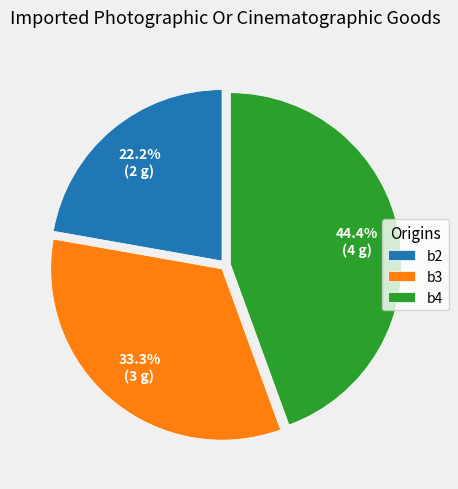

Rank the categories by value from highest to lowest.

b4, b3, b2